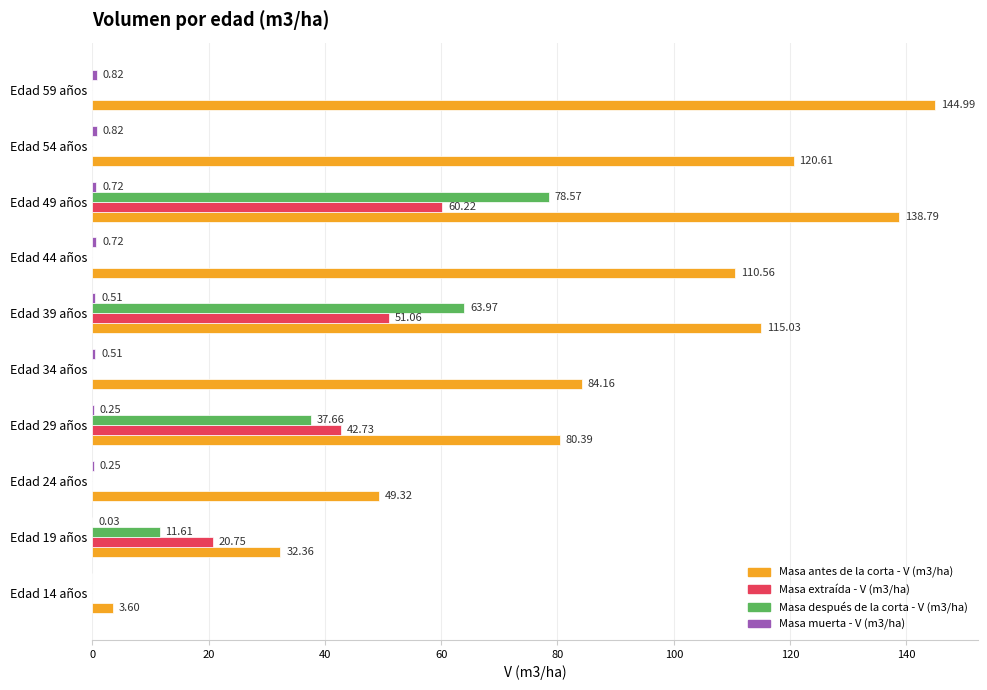

Between Edad 14 años and Edad 34 años, which series saw the biggest shift?

Masa antes de la corta - V (m3/ha)